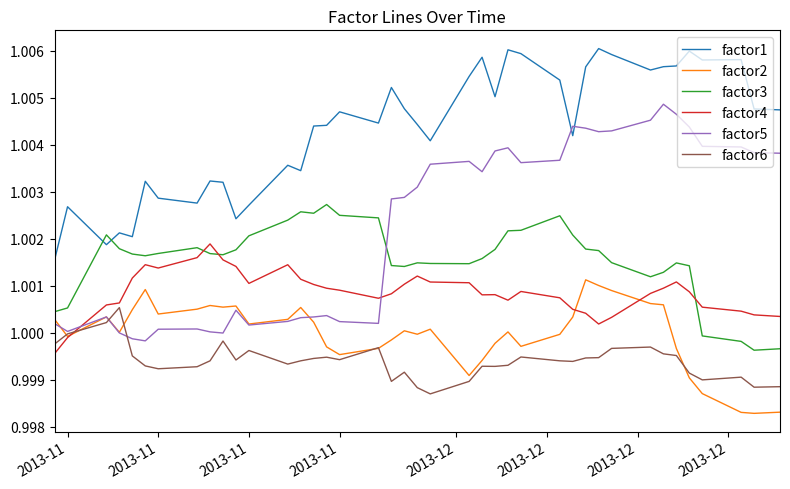

Which series has the largest total across all categories?

factor1